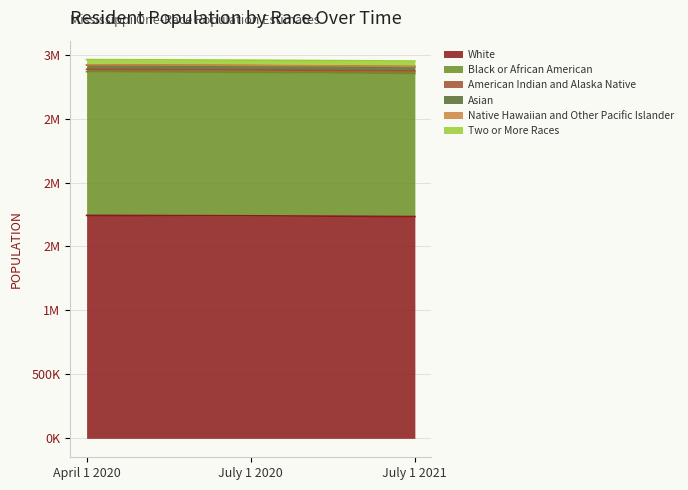

List the labels in order of Two or More Races value, smallest first.

July 1 2021, July 1 2020, April 1 2020